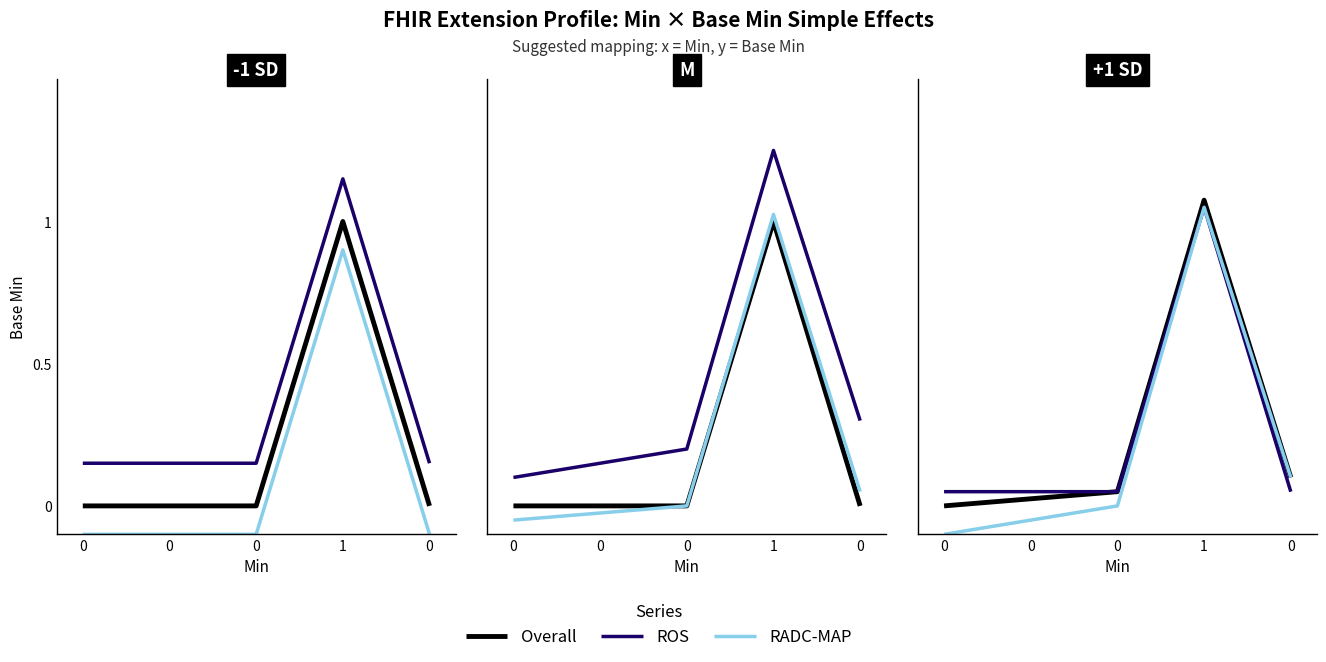

True or false: RADC-MAP and Overall intersect in this chart.

False